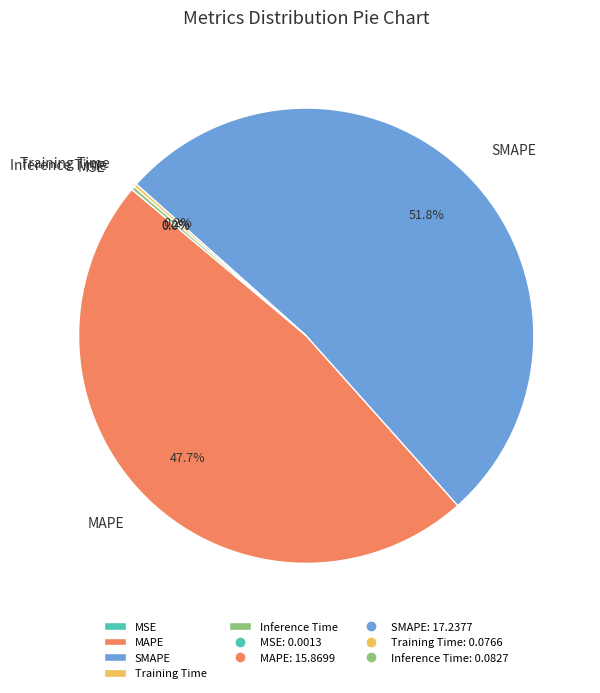

Which slice is the largest?

SMAPE